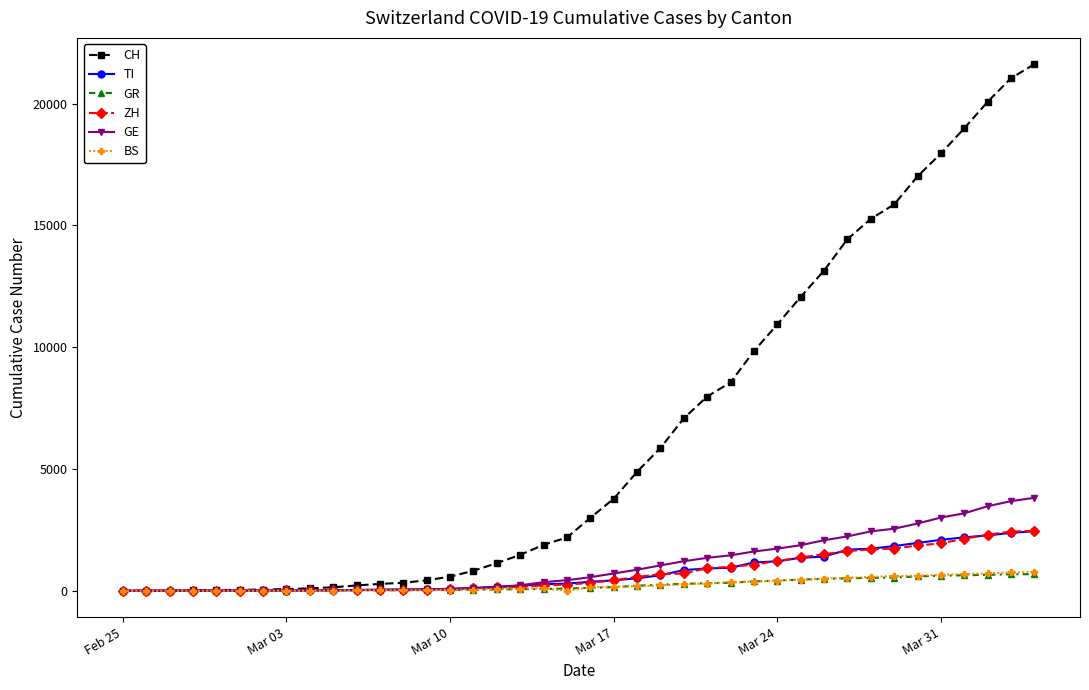

What is the maximum value for TI?

2442